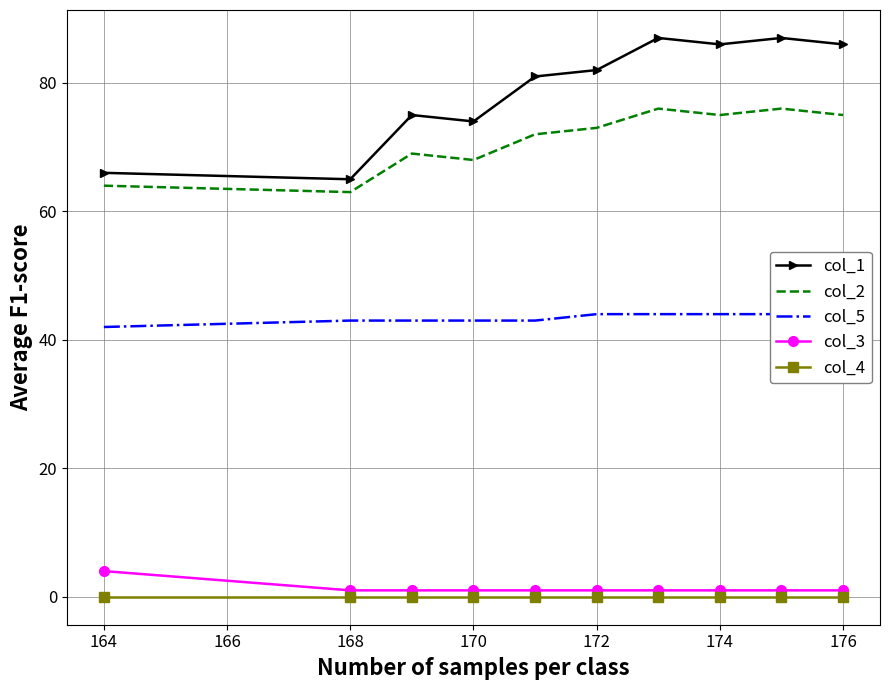

True or false: col_3 and col_2 cross at least once.

False